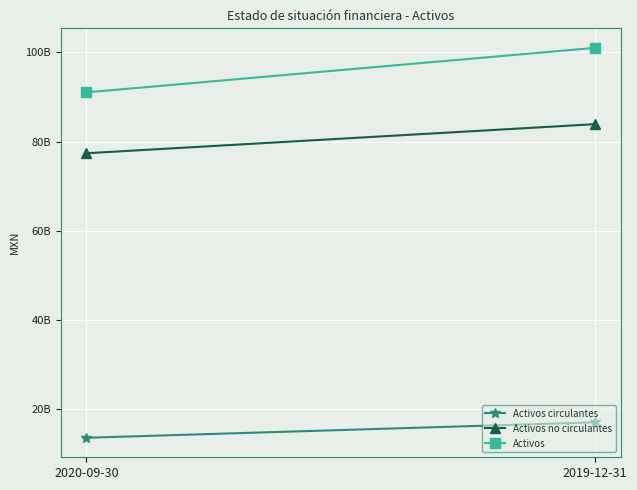

How many data points does each series have?

2